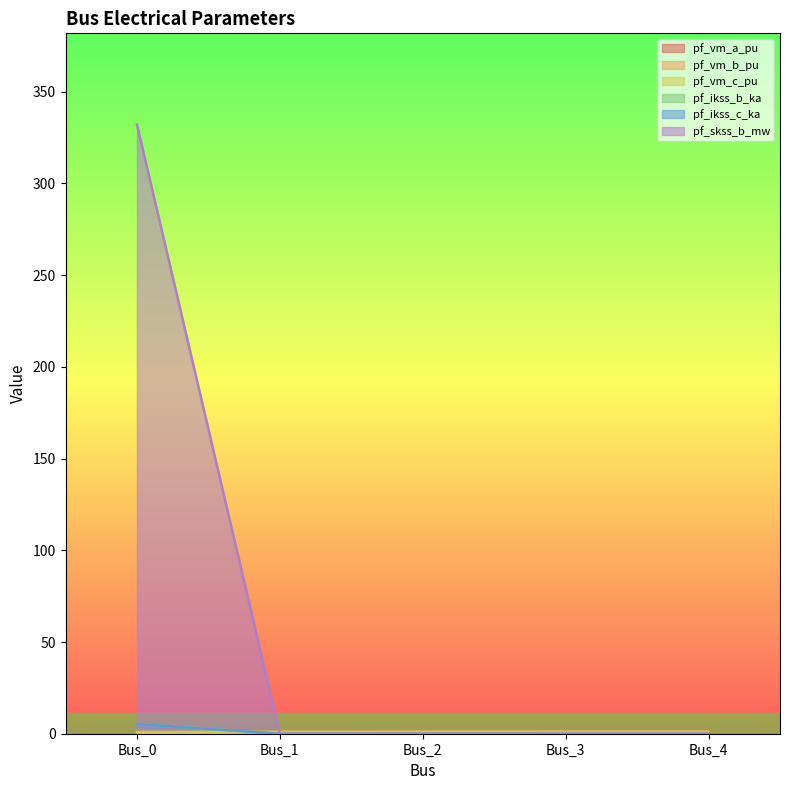

What is the maximum value shown in the chart?

332.0